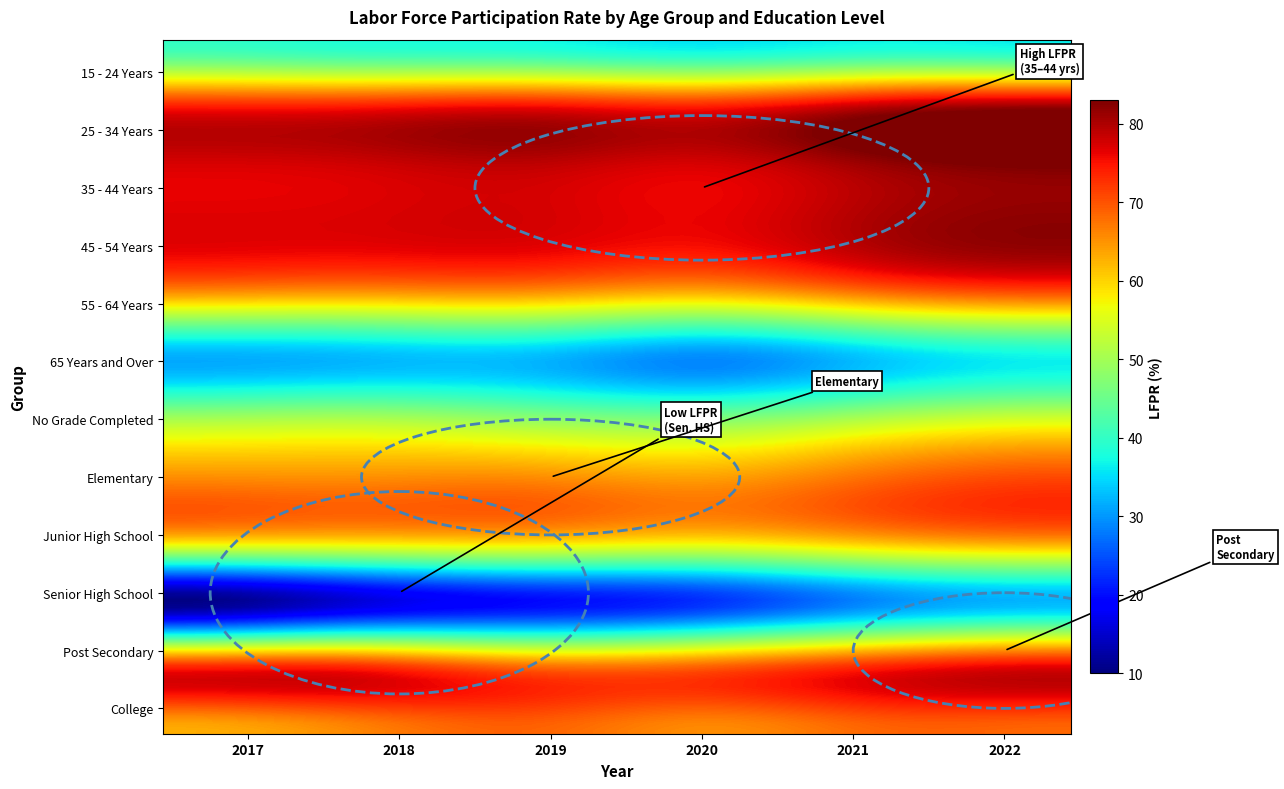

Which label corresponds to the largest value in the chart?

2022